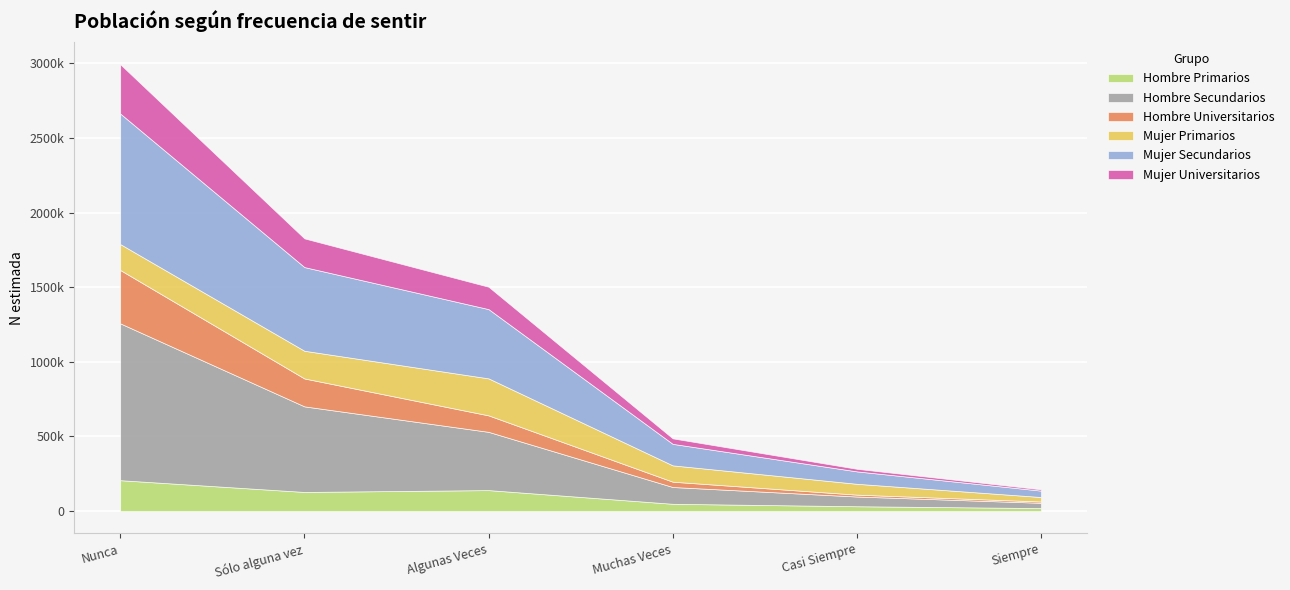

The Mujer Universitarios series shows 25012 at Casi Siempre. True or false?

False